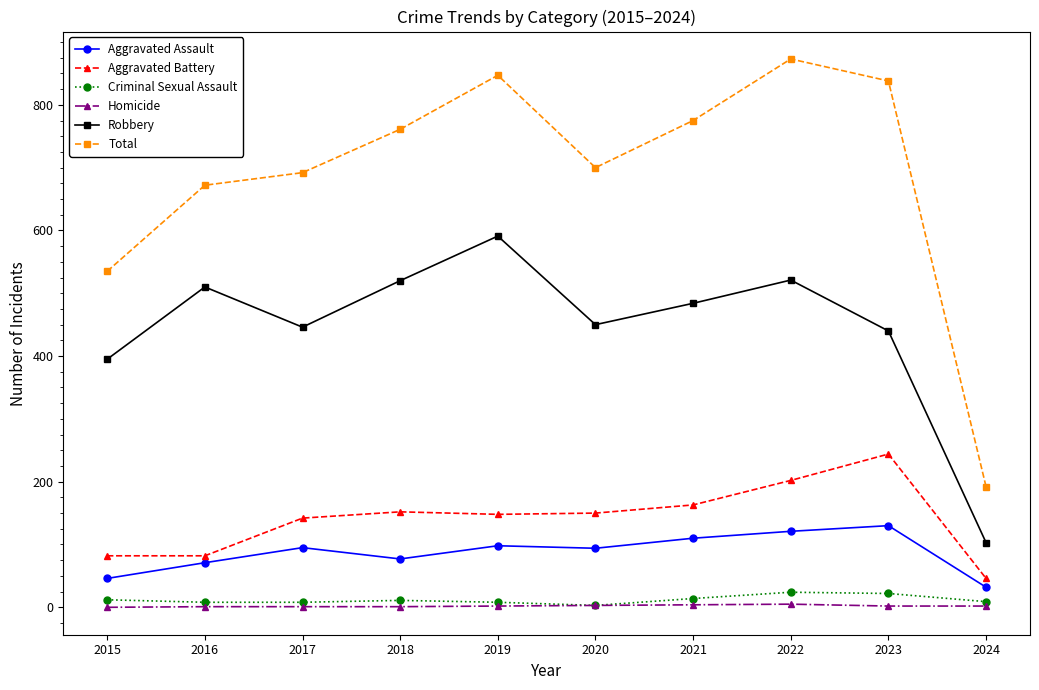

In Robbery, how many points are lower than both neighbors (excluding endpoints)?

2